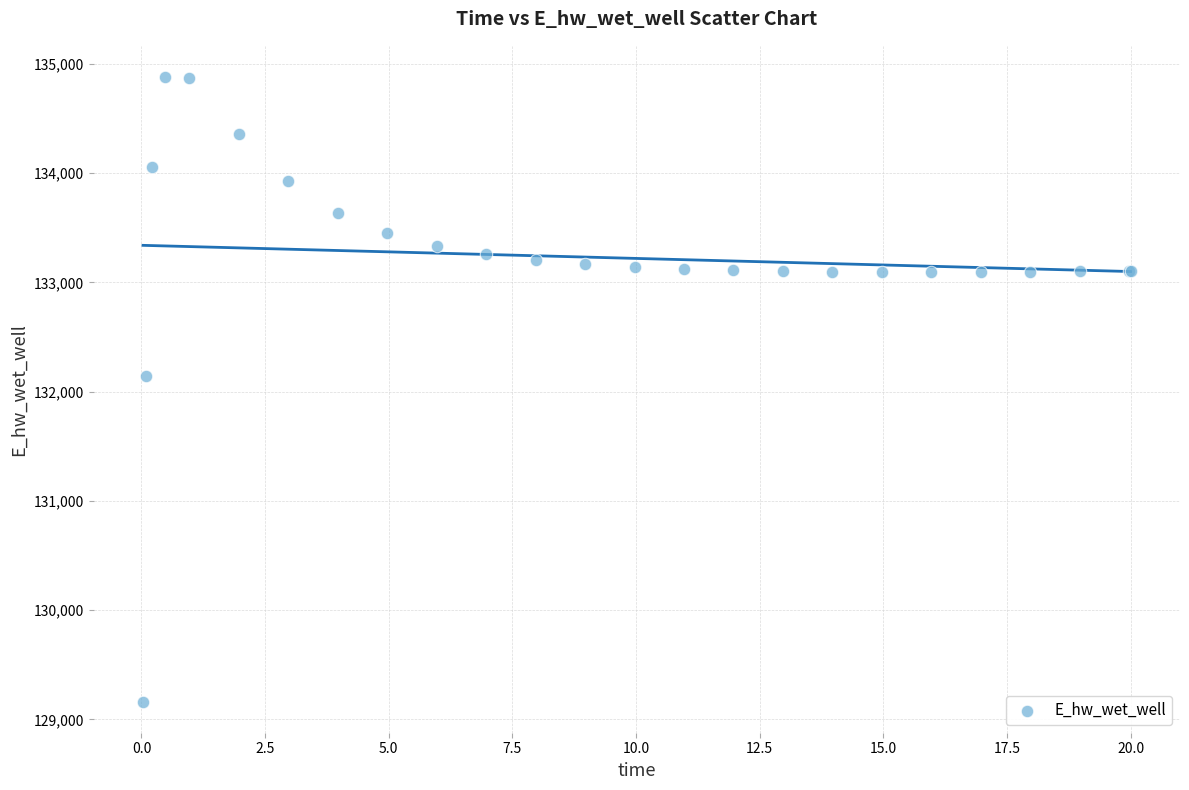

What Y value in the scatter plot is closest to 132022?

132146.8